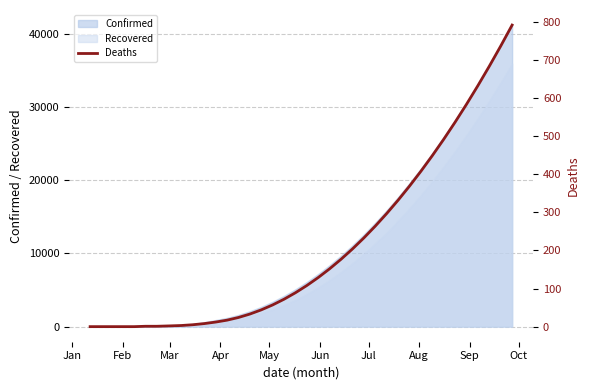

True or false: the data has more than 0 interior local peaks.

False